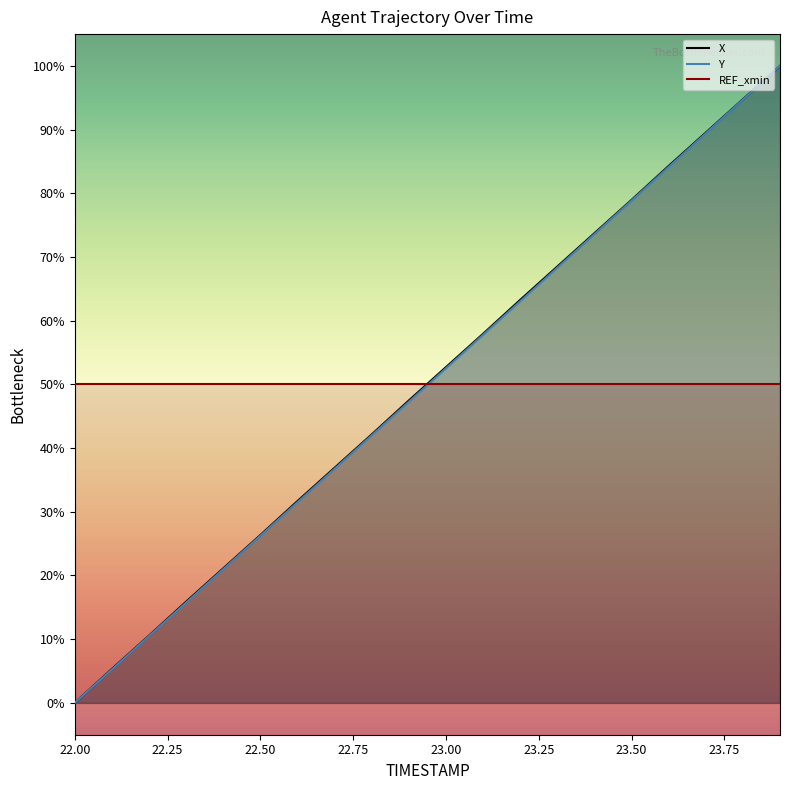

What is the sum of all Y values?

998.8